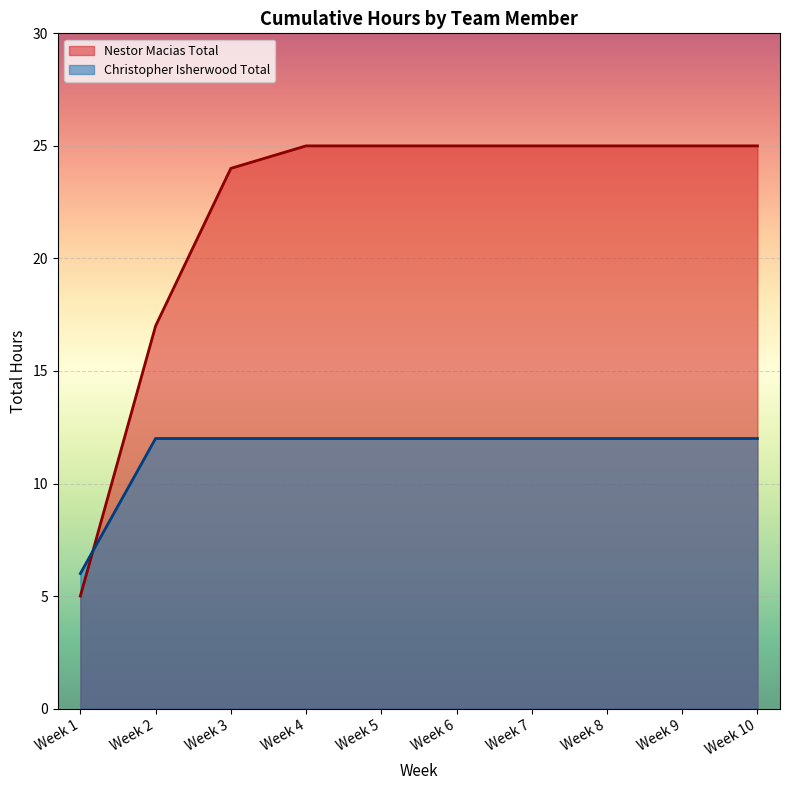

Reading left to right, list all the values displayed in this chart.

Nestor Macias Total: Week 1=5	Week 2=17	Week 3=24	Week 4=25	Week 5=25	Week 6=25	Week 7=25	Week 8=25	Week 9=25	Week 10=25
Christopher Isherwood Total: Week 1=6	Week 2=12	Week 3=12	Week 4=12	Week 5=12	Week 6=12	Week 7=12	Week 8=12	Week 9=12	Week 10=12